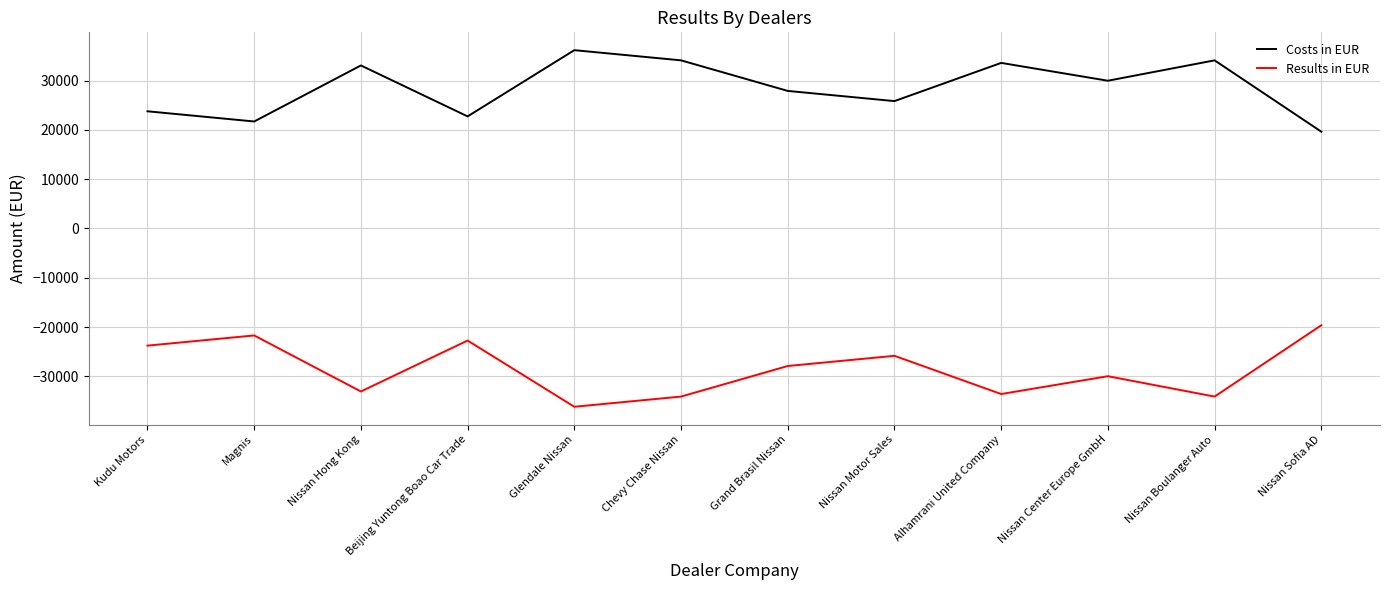

How many lines are shown in the chart?

2